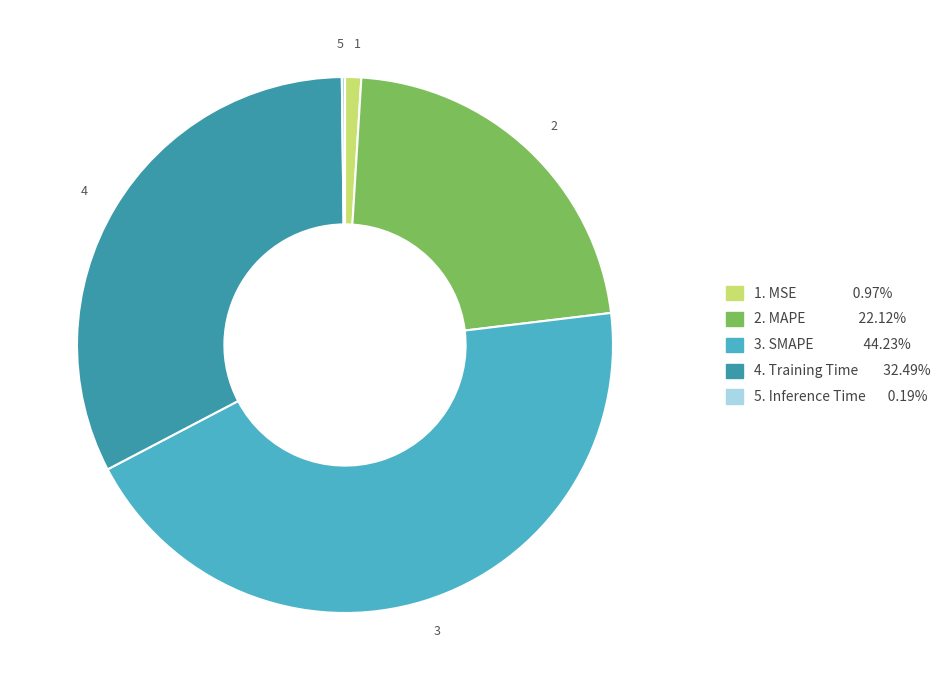

Does any single category account for the majority?

No